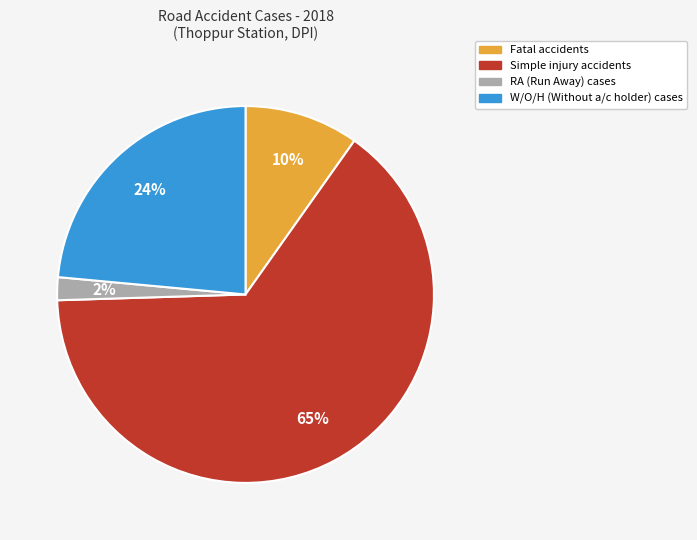

To the nearest percent, what portion does W/O/H represent?

24%